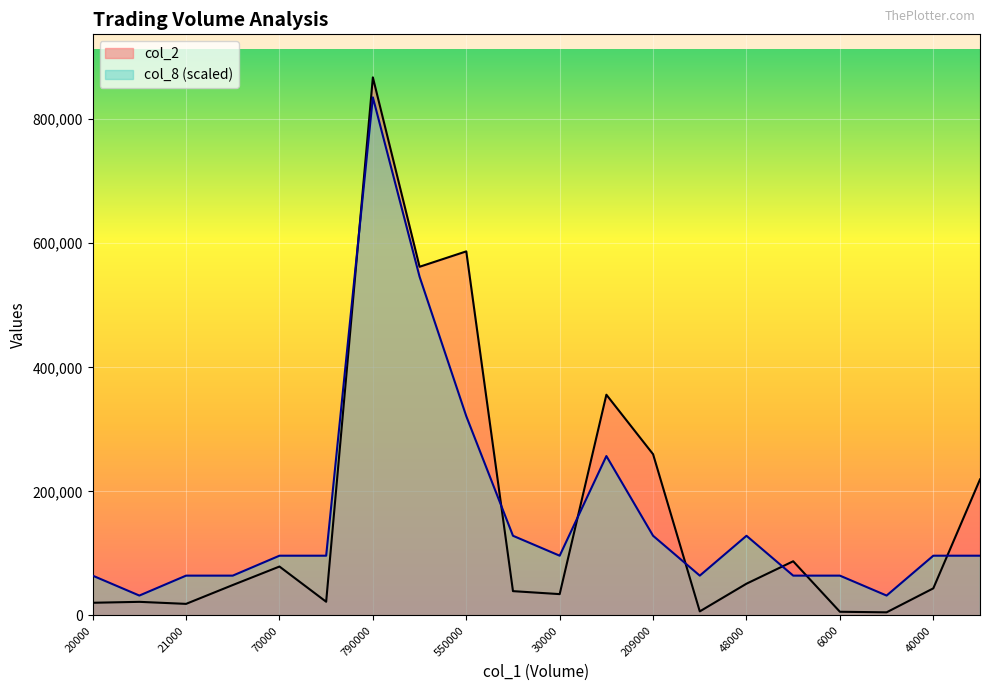

Reading left to right, transcribe all the data shown in this chart.

col_2: 20500.0	22000.0	18720.0	49100.0	78900.0	22150.0	867400.0	562120.0	586930.0	39250.0	34450.0	355890.0	259950.0	6610.0	51250.0	87400.0	6000.0	5100.0	43750.0	219340.0
col_8: 64251.9	32125.9	64251.9	64251.9	96377.8	96377.8	835274.1	546140.7	321259.3	128503.7	96377.8	257007.4	128503.7	64251.9	128503.7	64251.9	64251.9	32125.9	96377.8	96377.8